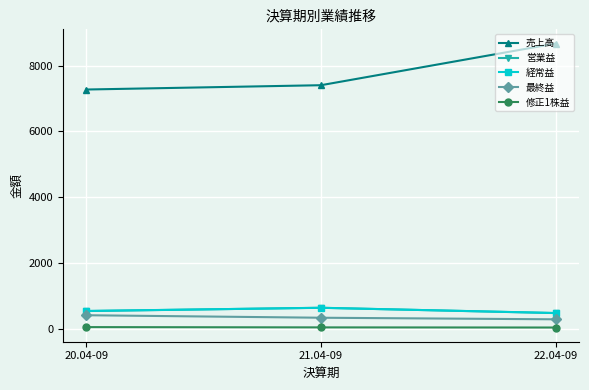

What is the sum of all 最終益 values?

1012.0